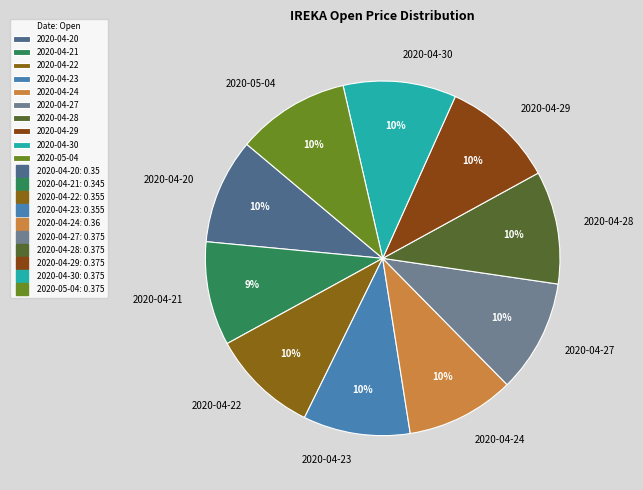

Does 2020-04-22 represent more than half of the total?

No